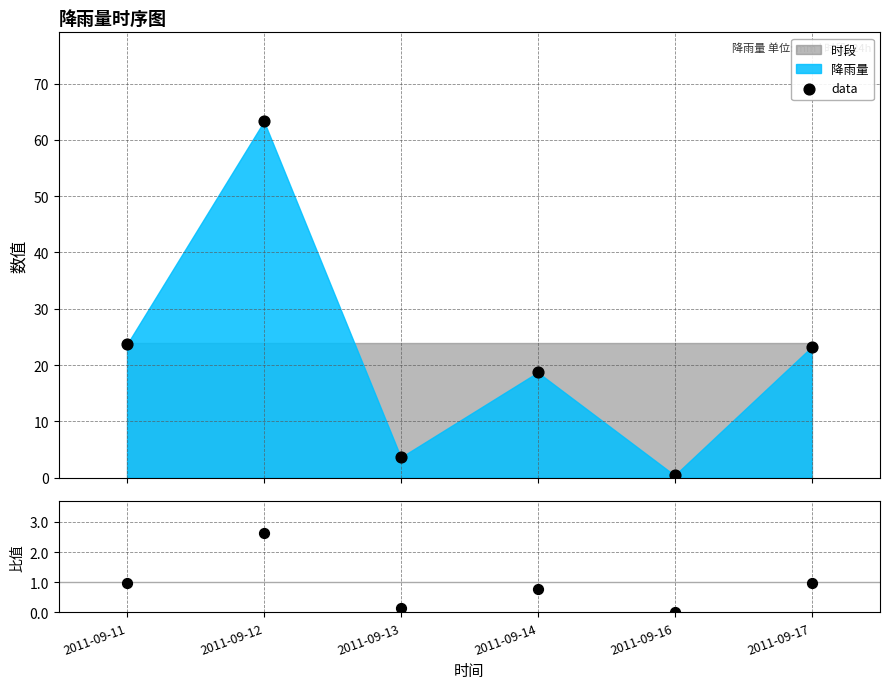

Which series contains the highest Y value?

data